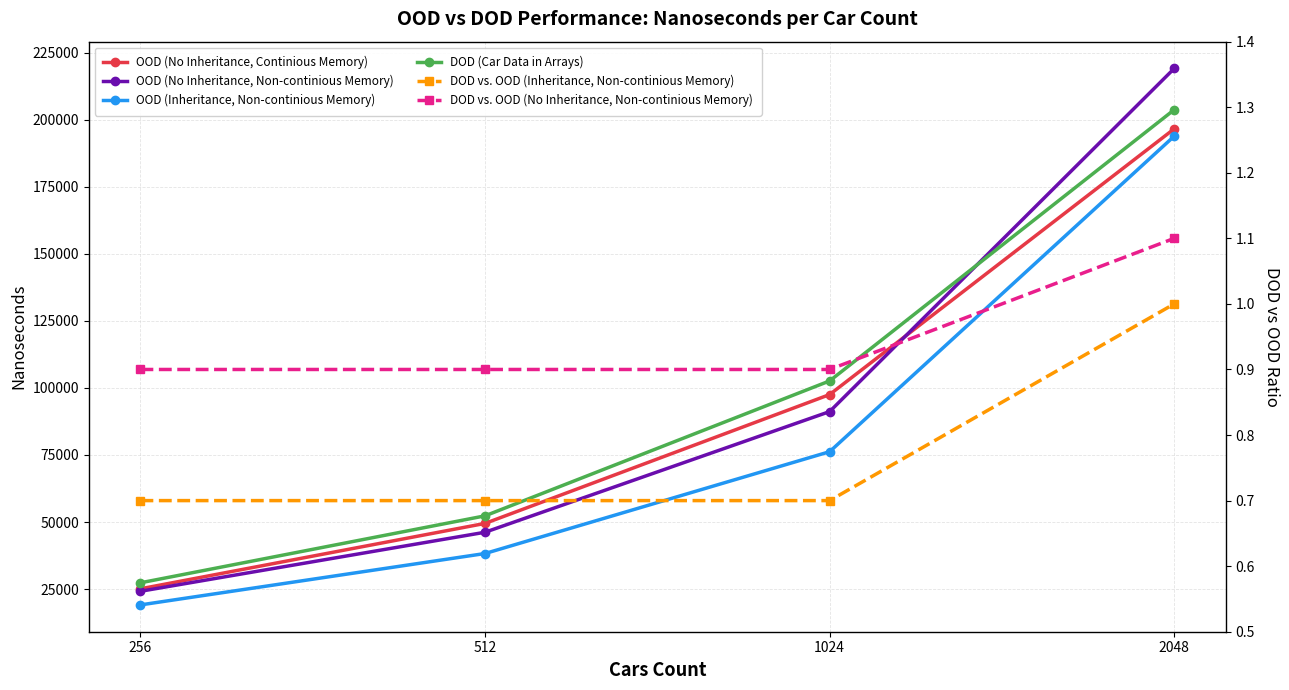

Is this an area chart (filled region under the line)?

No